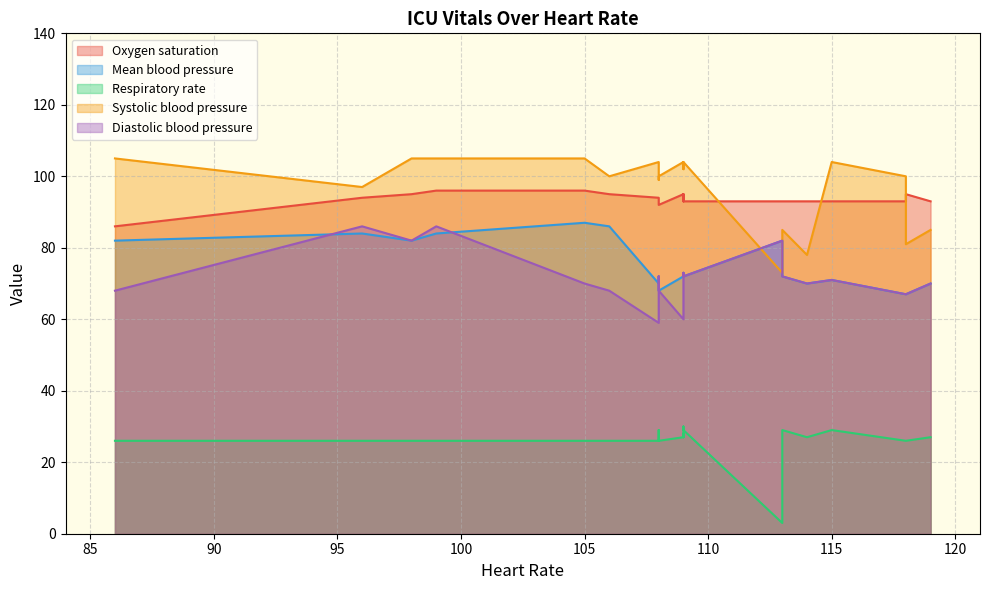

At which label is Mean blood pressure closest to 77?

109